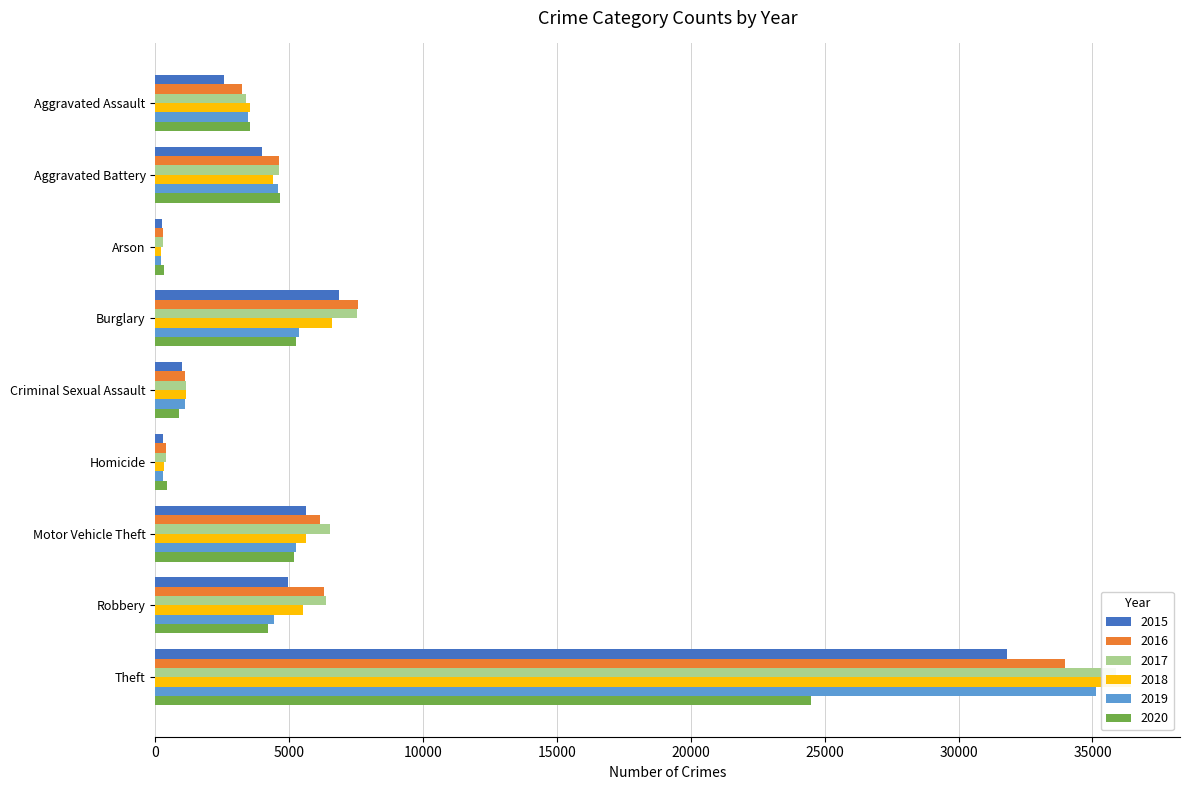

What position from the right is Motor Vehicle Theft?

3